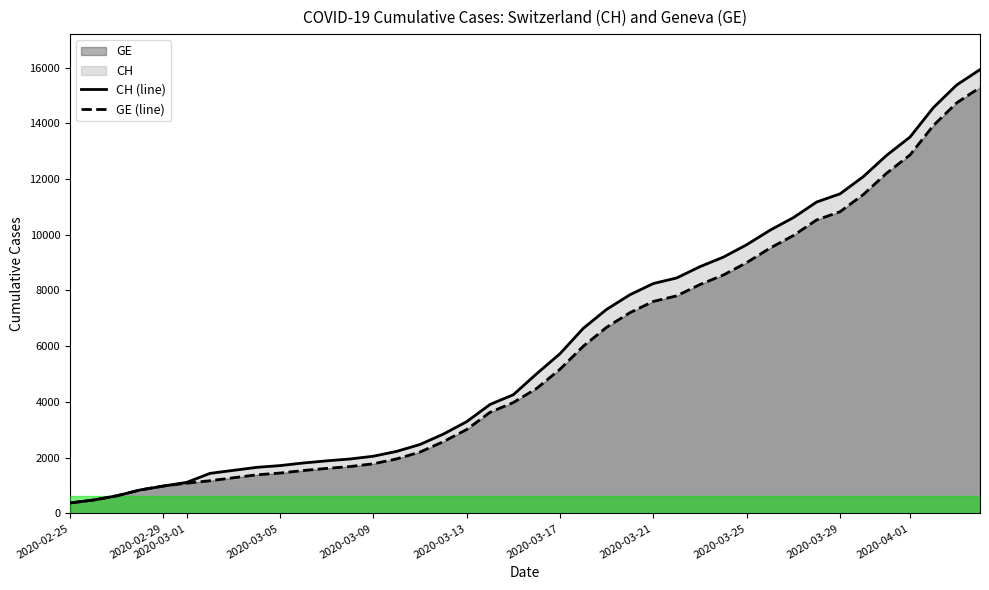

Which series has the largest range (max minus min)?

CH (line)